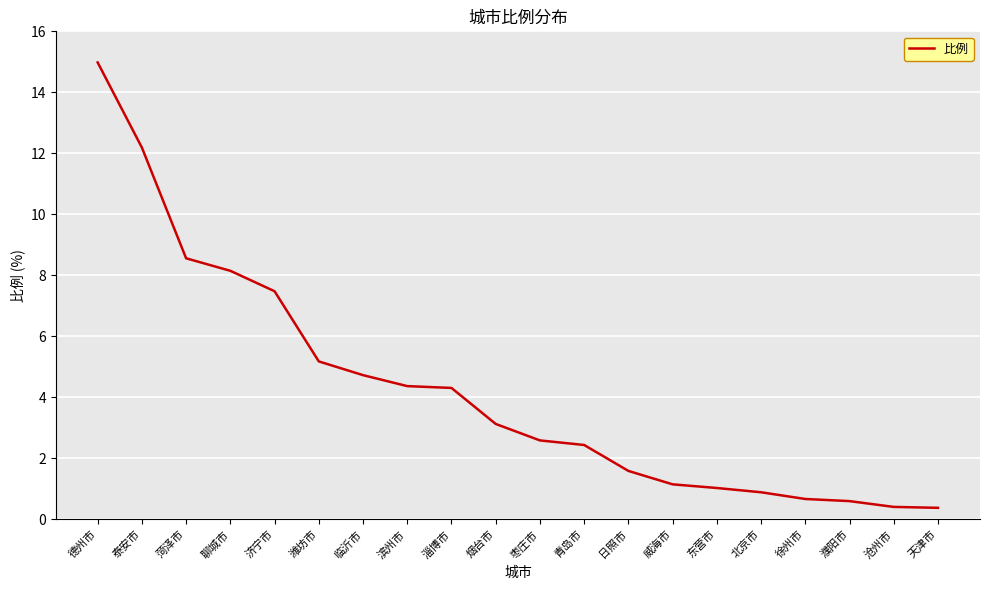

What value does the data have at 济宁市?

7.5